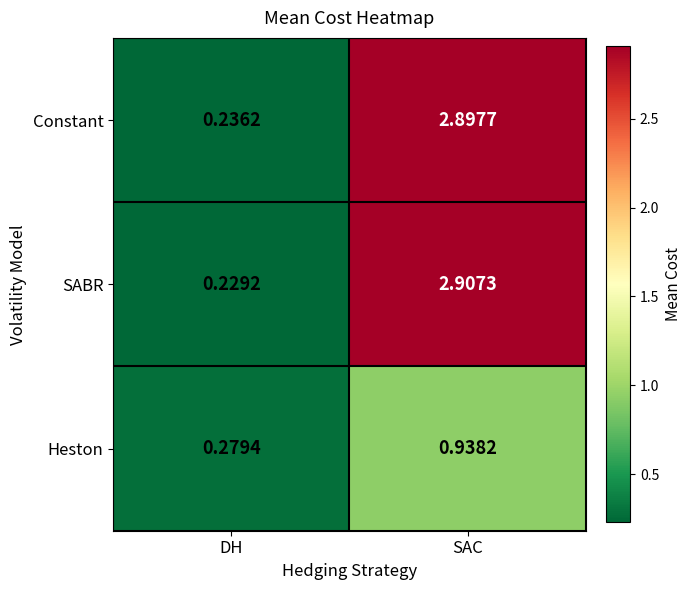

At which label is Heston closest to 0?

DH